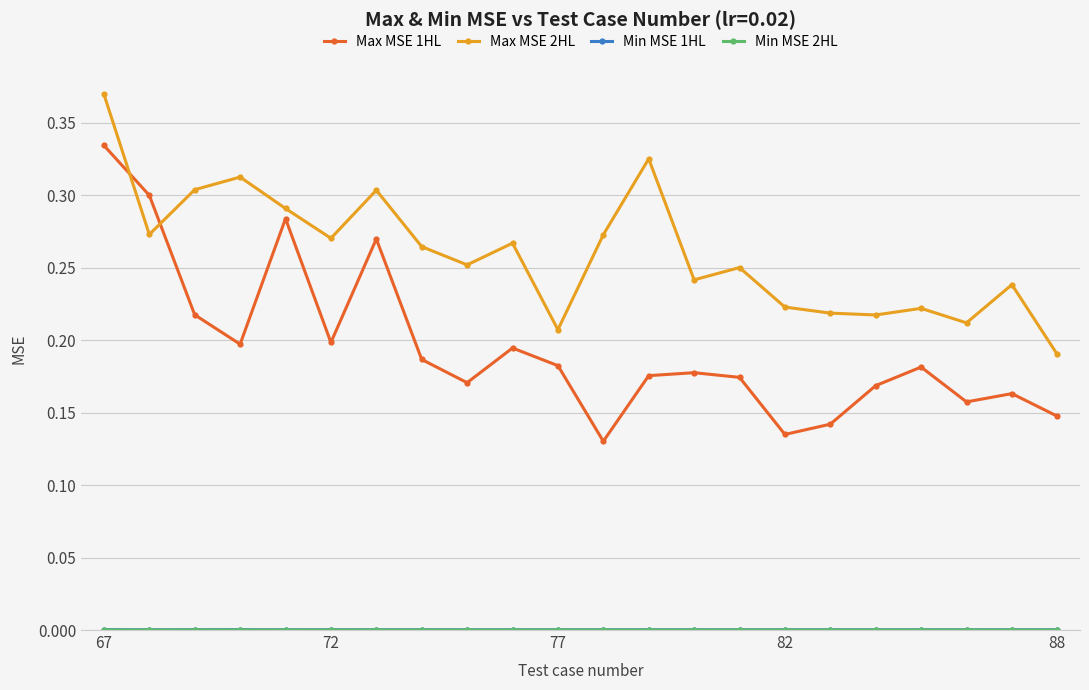

True or false: Max MSE 2HL has more than 1 points higher than both neighbors.

True